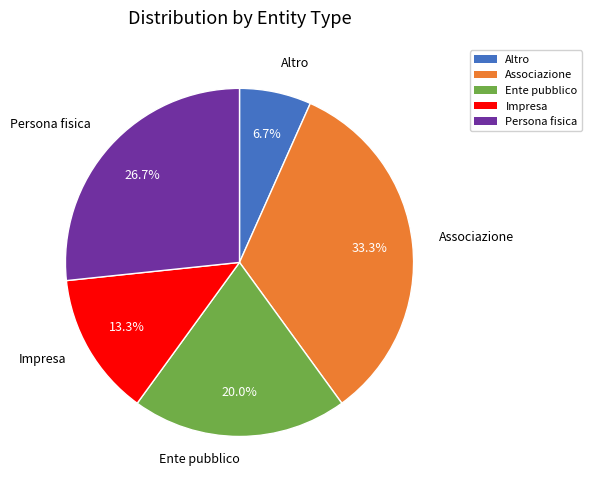

What is the smallest slice in the pie chart?

Altro